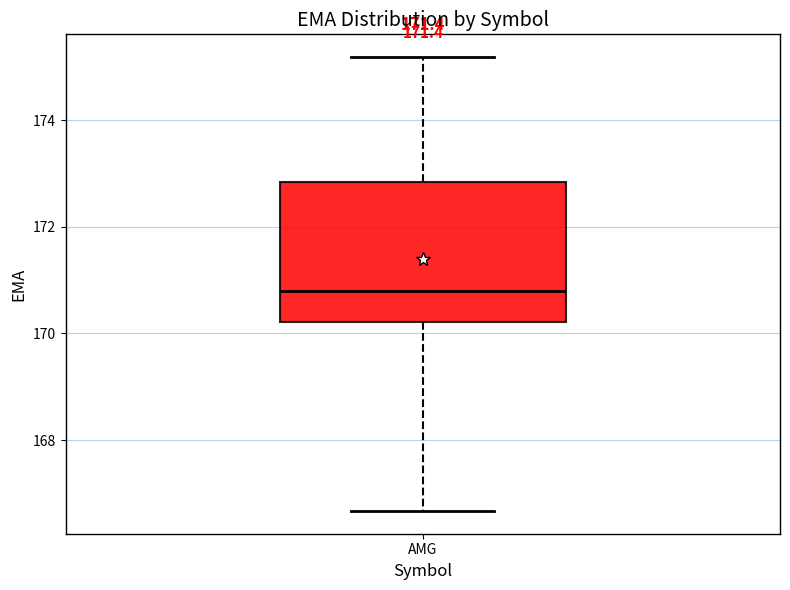

Read this box plot against the y-axis: the position of the median line, the range covered by the box, and the ends of both whiskers. The values are not printed on the chart, so give them approximately, as read against the axis.

median 170.8, box 170.2 to 172.8, whiskers 166.6 to 175.2